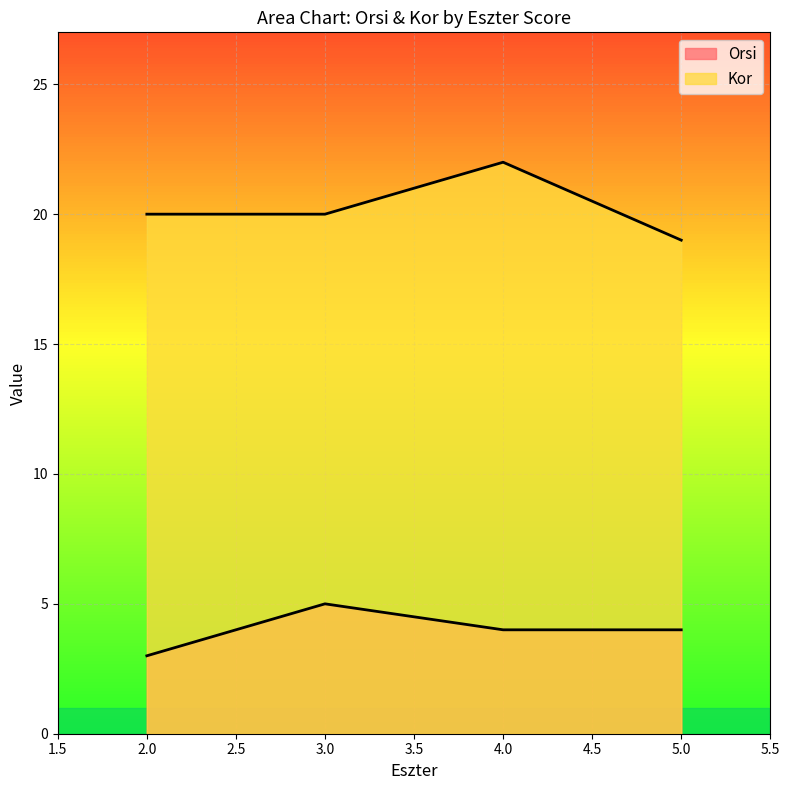

Which series has the largest range (max minus min)?

Kor